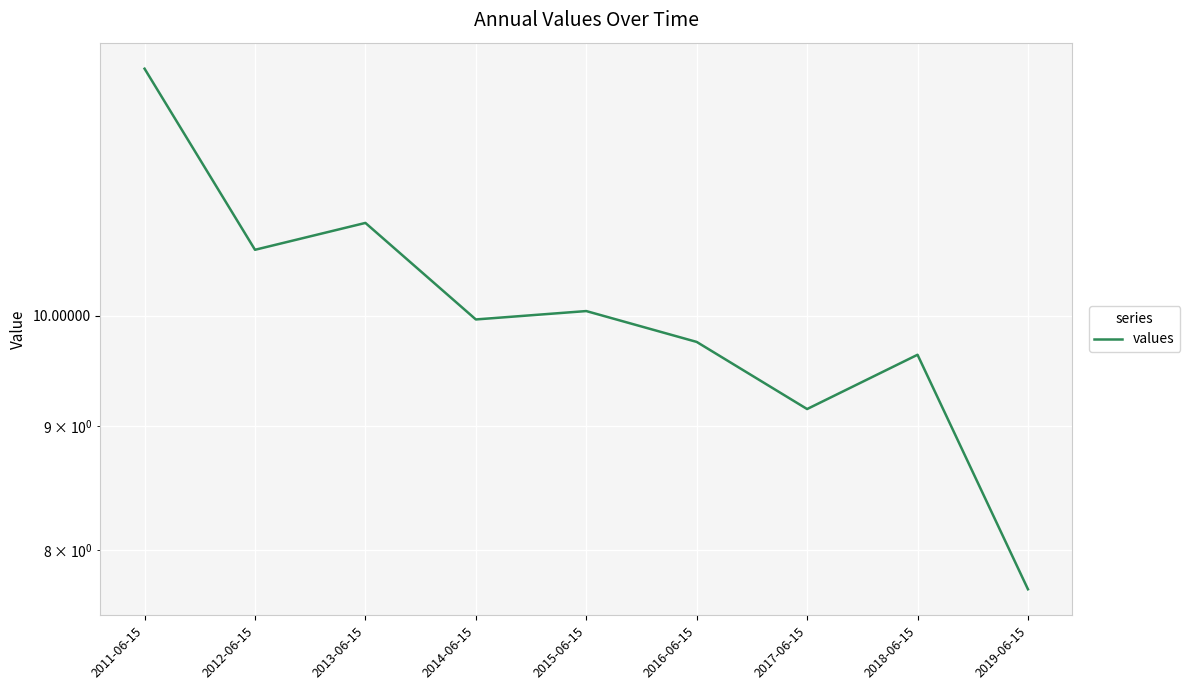

At which category does the chart reach its peak across all series?

2011-06-15